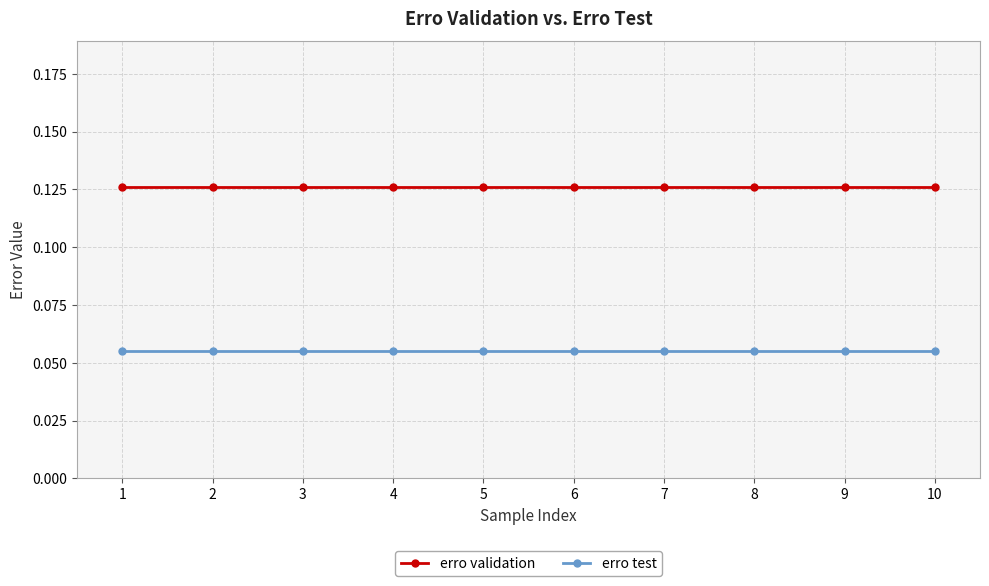

True or false: erro test and erro validation cross at least once.

False